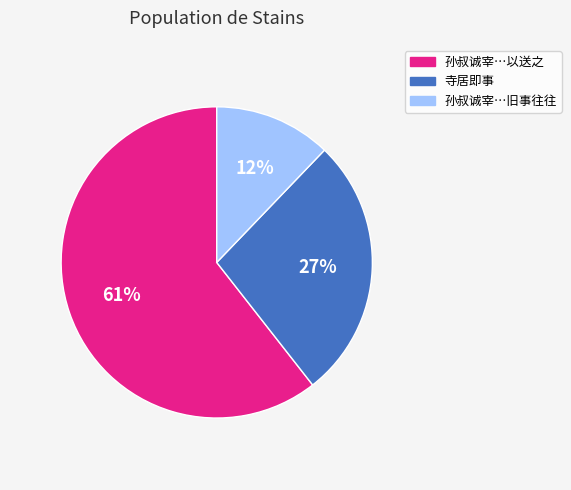

What is the majority slice?

孙叔诚宰…以送之